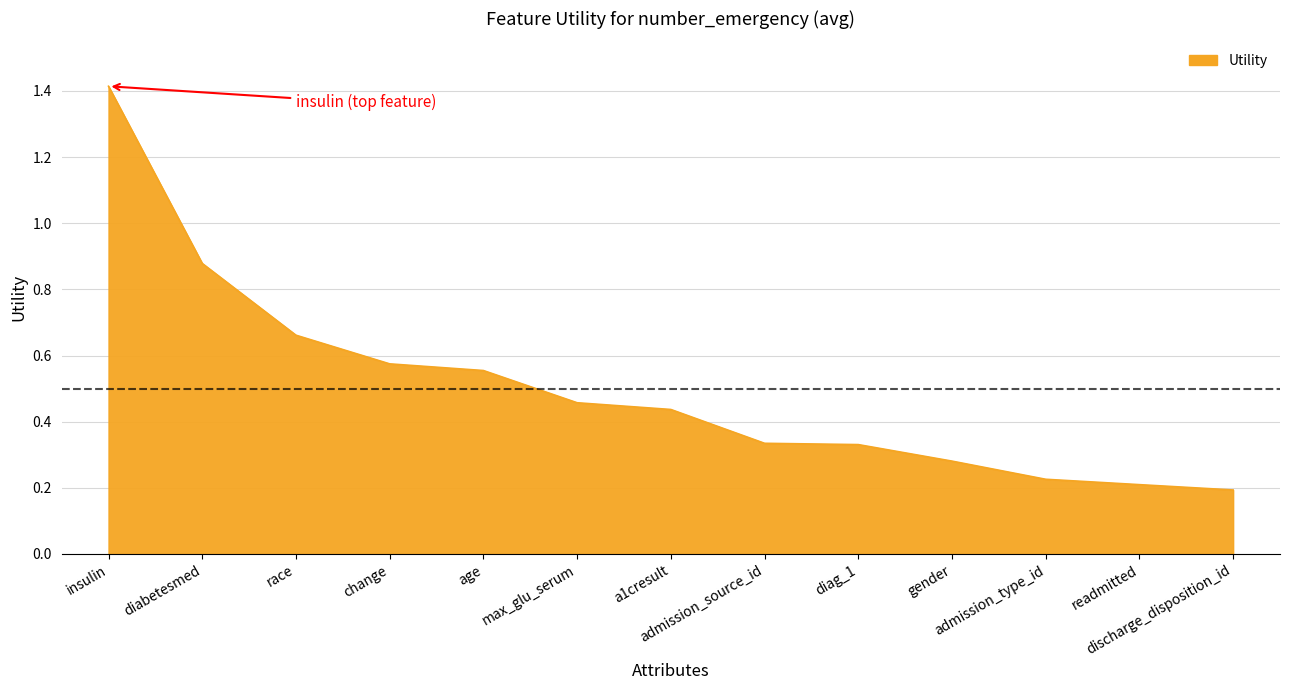

What is the difference between the maximum and minimum values?

1.2